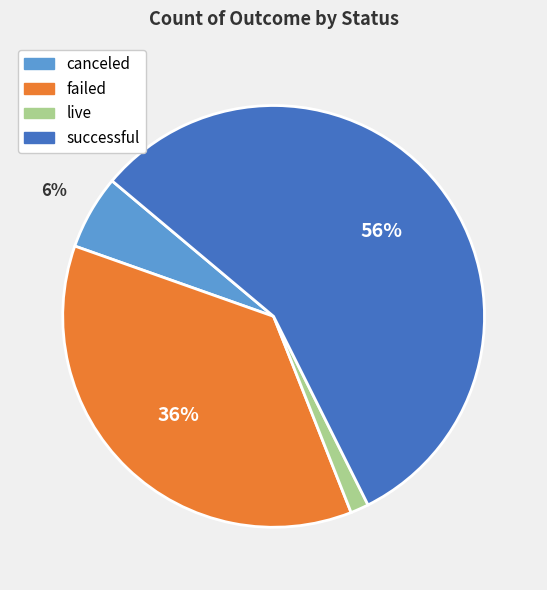

Between live and successful, which is larger?

successful